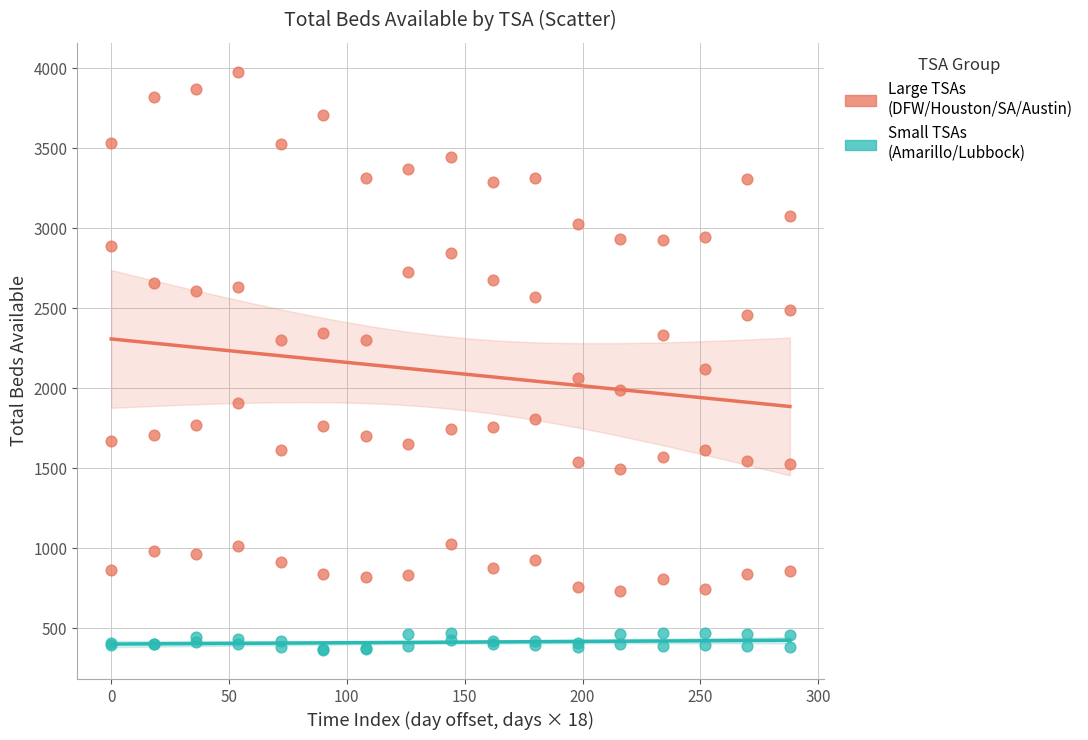

Which series reaches the maximum Y coordinate?

Large TSAs (DFW/Houston/SA/Austin)